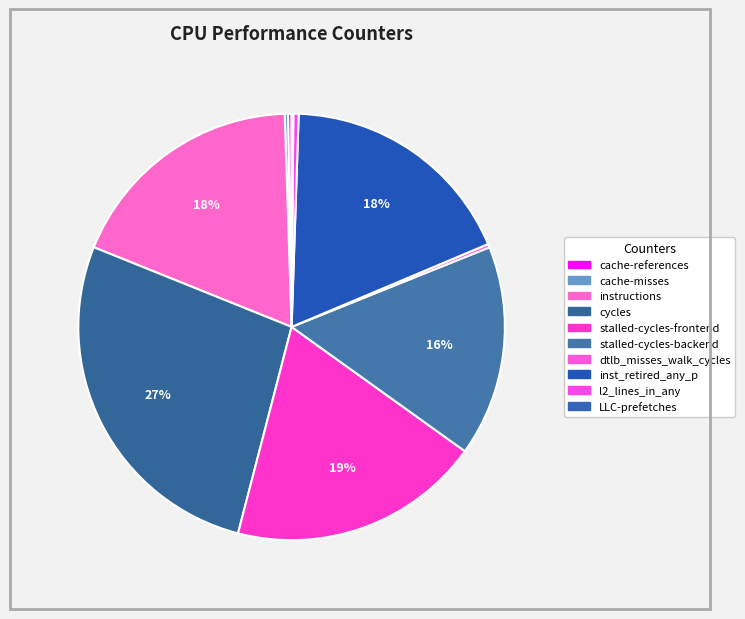

What is the ratio of the value at inst_retired_any_p to the value at dtlb_misses_walk_cycles?

68.6